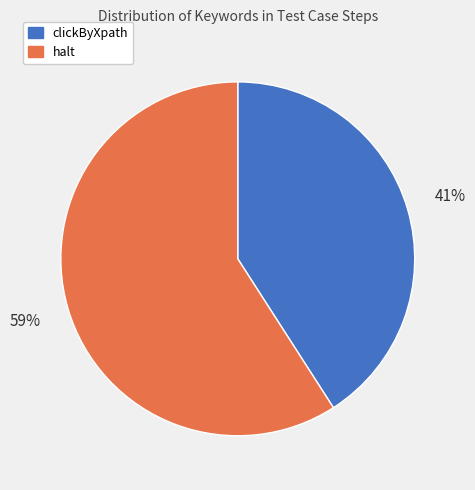

What percentage is the clickByXpath slice, to the nearest percent?

41%